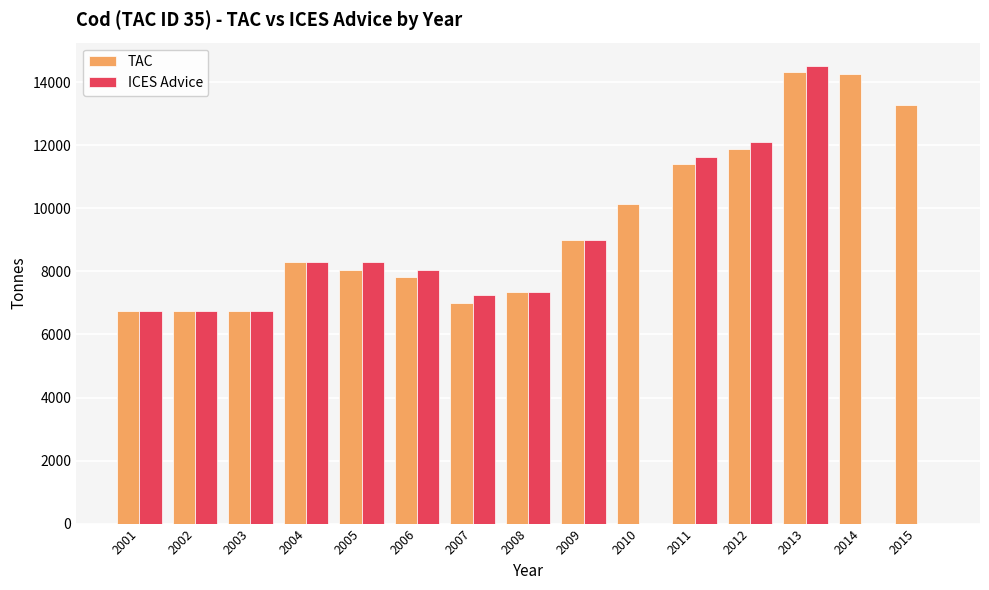

Which series changed the most between 2004 and 2011?

ICES Advice